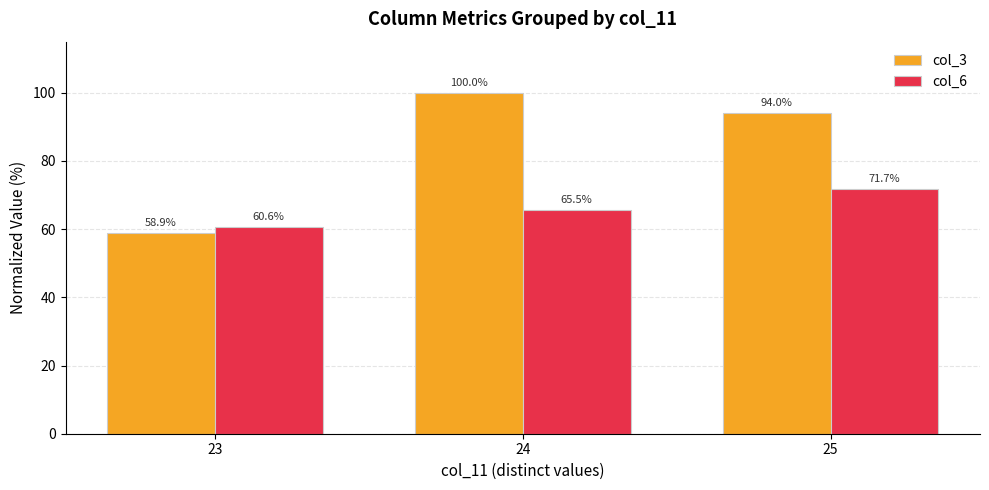

Reading left to right, what are all the values shown in this chart?

col_3: 58.9	100.0	94.0
col_6: 60.6	65.5	71.7